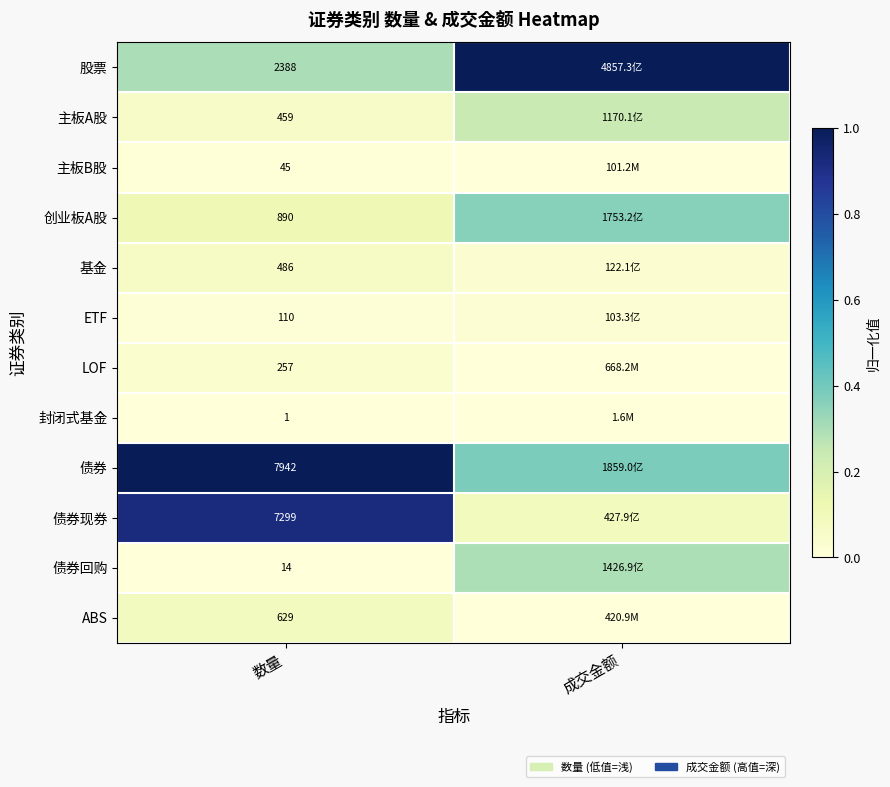

Which category has the lowest value across all series?

数量